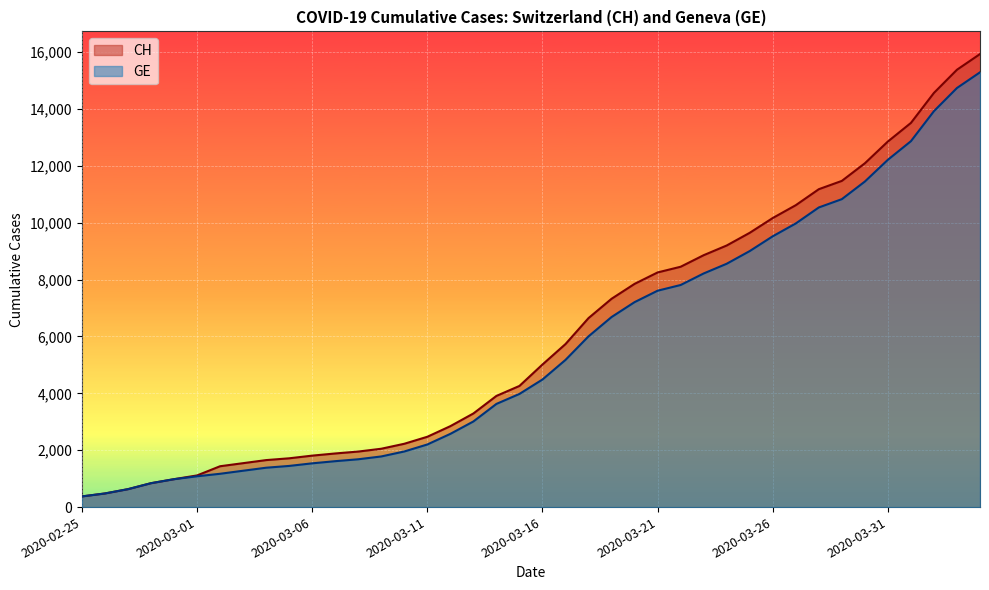

What is the spread (max minus min) of values at 2020-03-09?

271